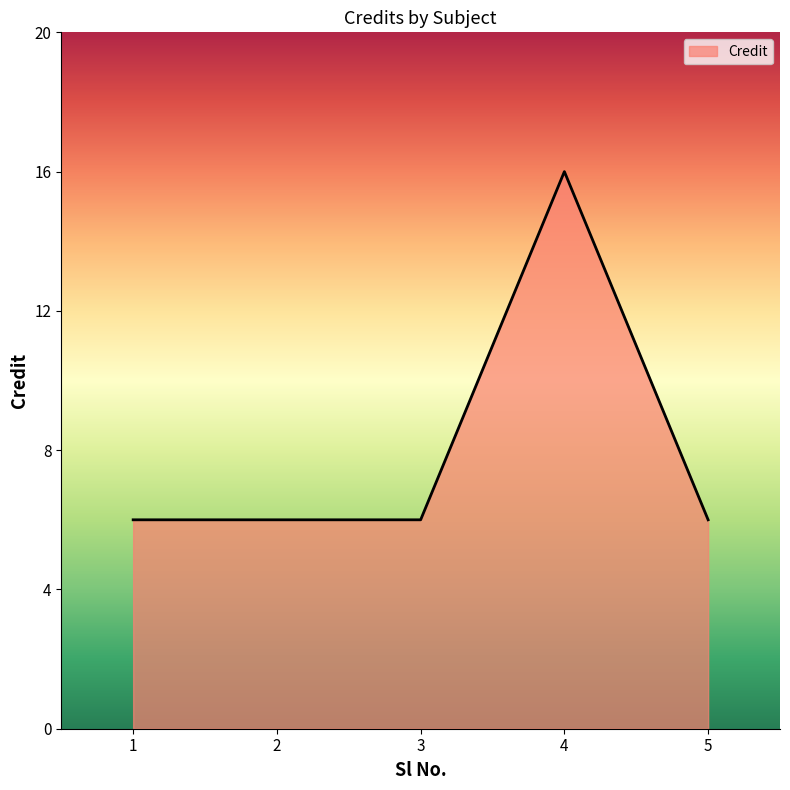

At which category does the chart reach its peak across all series?

4